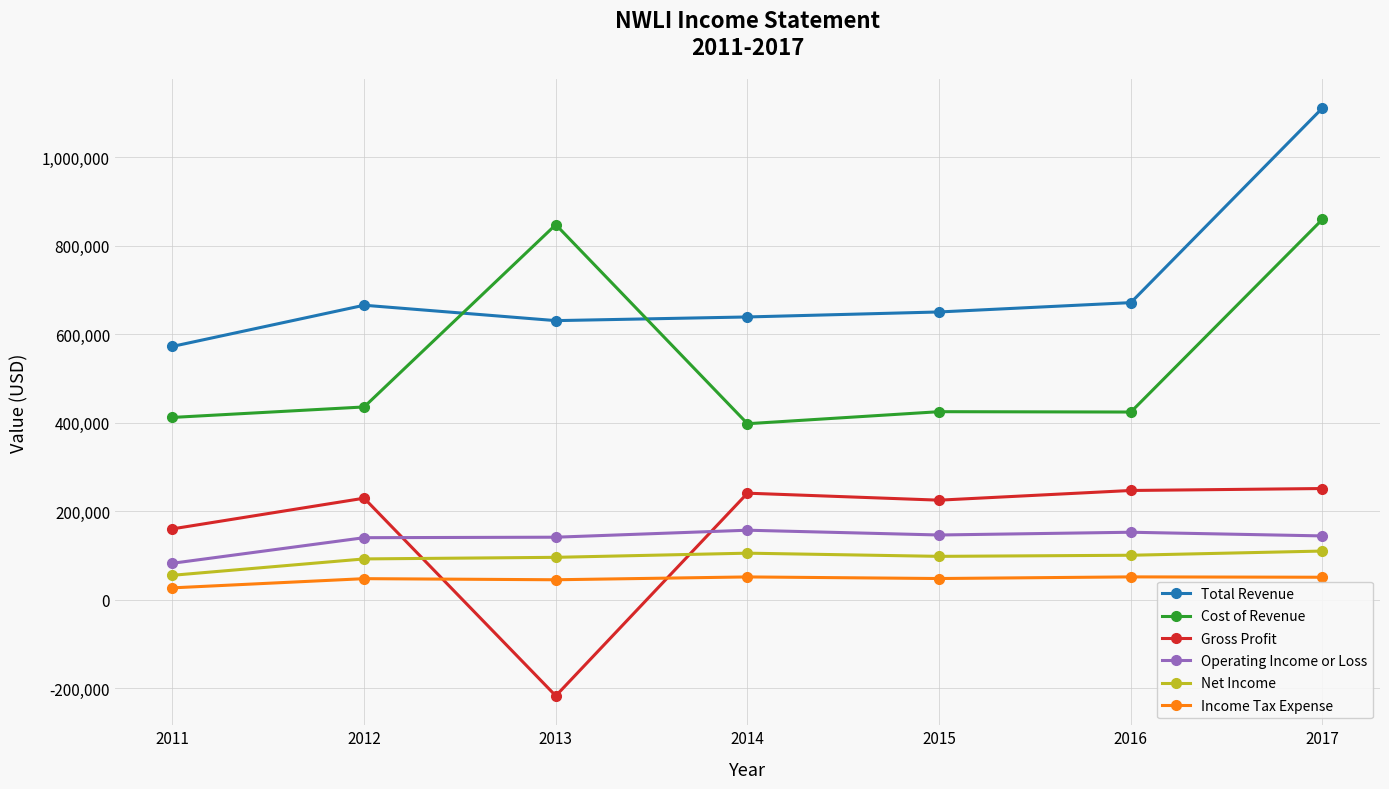

At which category does Total Revenue reach its first local peak?

2012